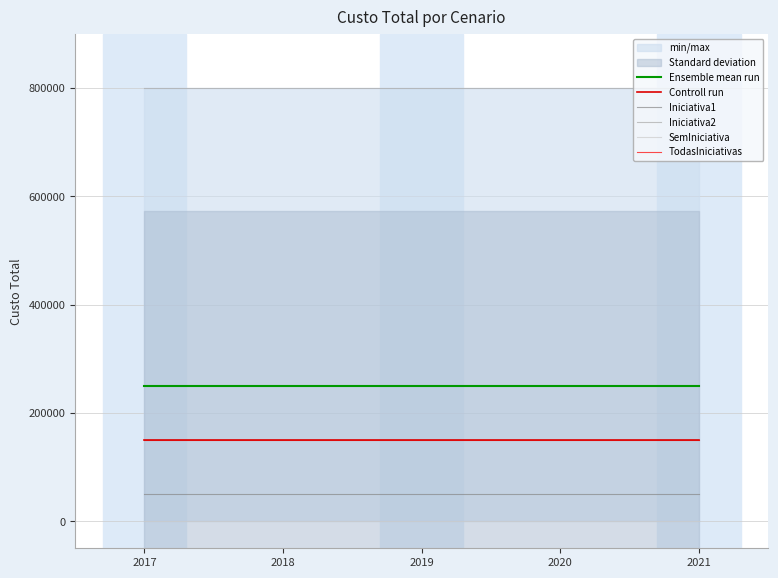

Which label corresponds to the smallest value in the chart?

2017